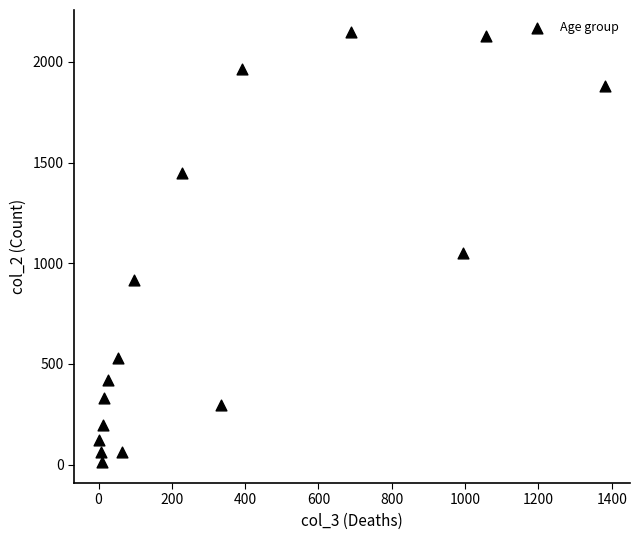

What is the range of X values (max minus min)?

1379